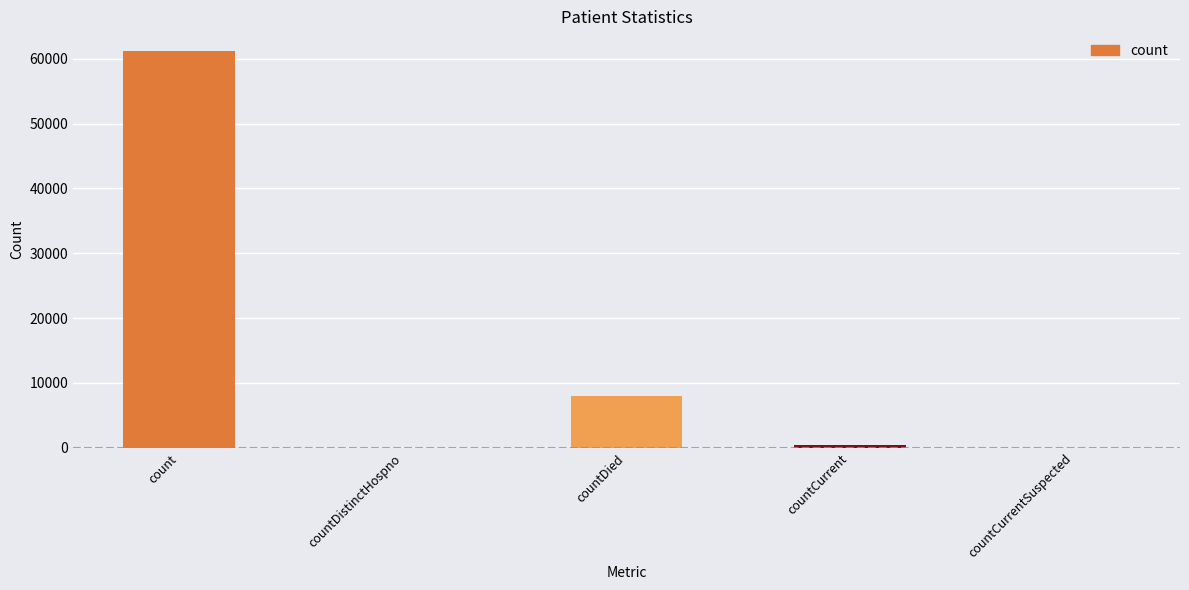

Reading left to right, extract all data points from this chart.

61152	0	8045	455	0